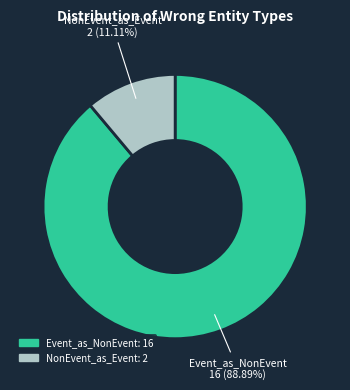

Rank the categories by value from lowest to highest.

NonEvent_as_Event, Event_as_NonEvent